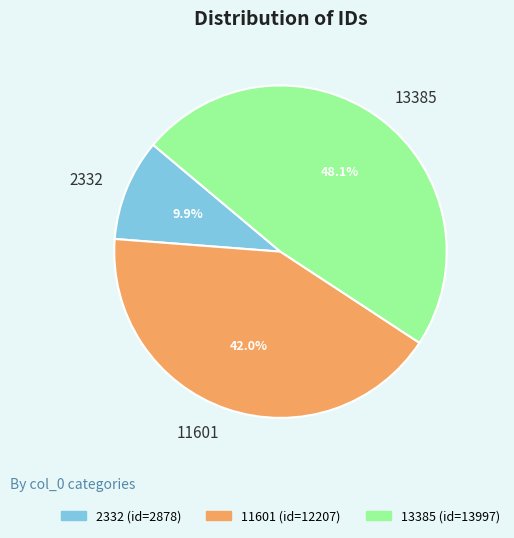

Is 11601 the majority of the pie?

No